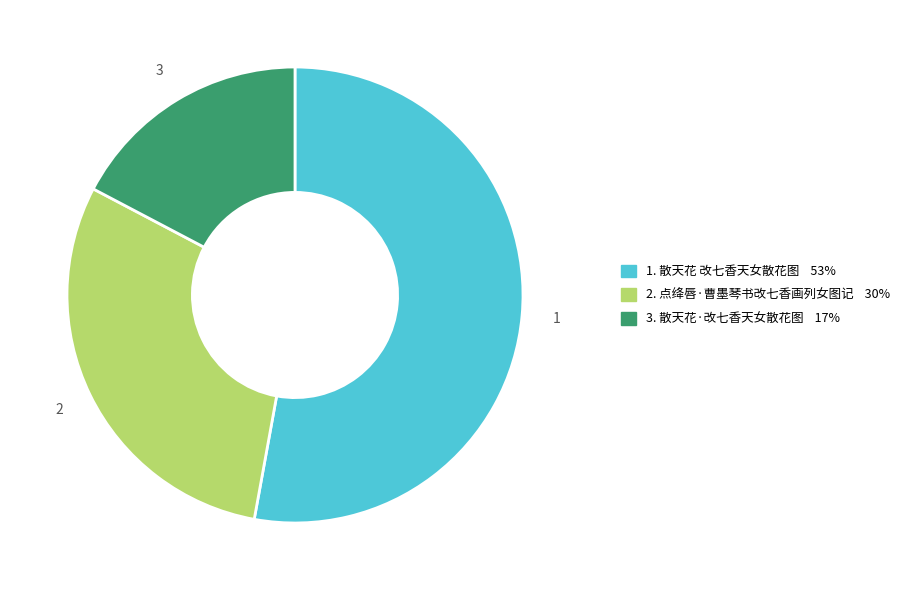

Is there any slice that represents more than half of the pie?

Yes